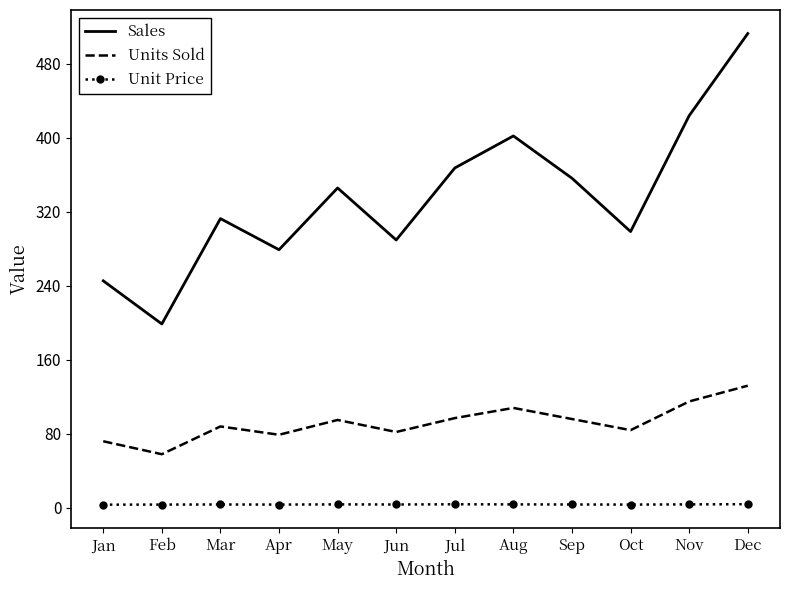

What is the maximum value for Unit Price?

4.0